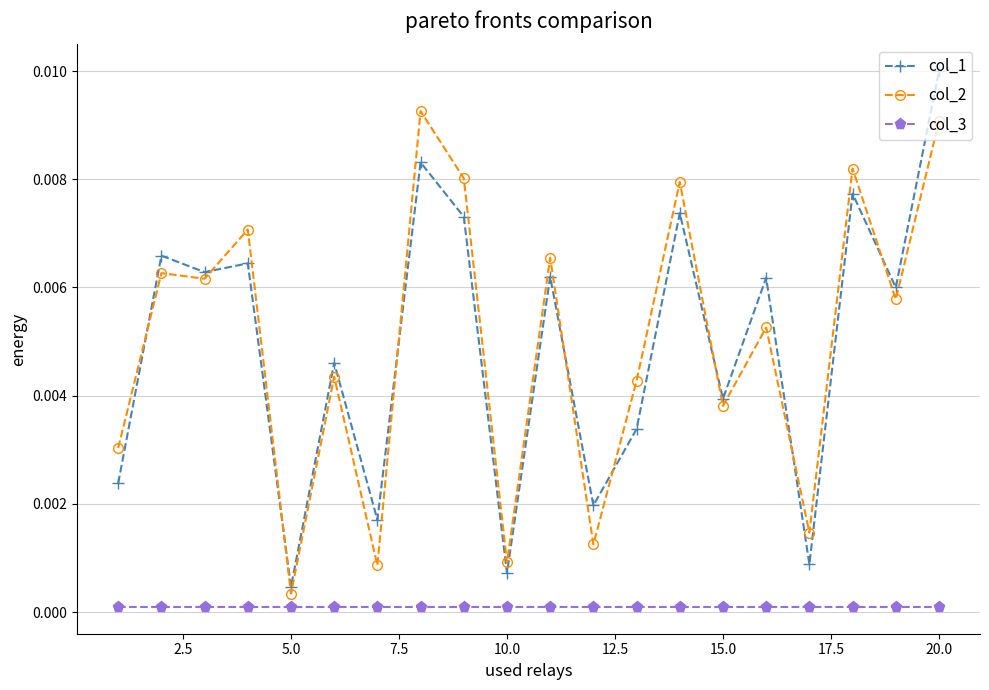

Which series has the largest range (max minus min)?

col_1